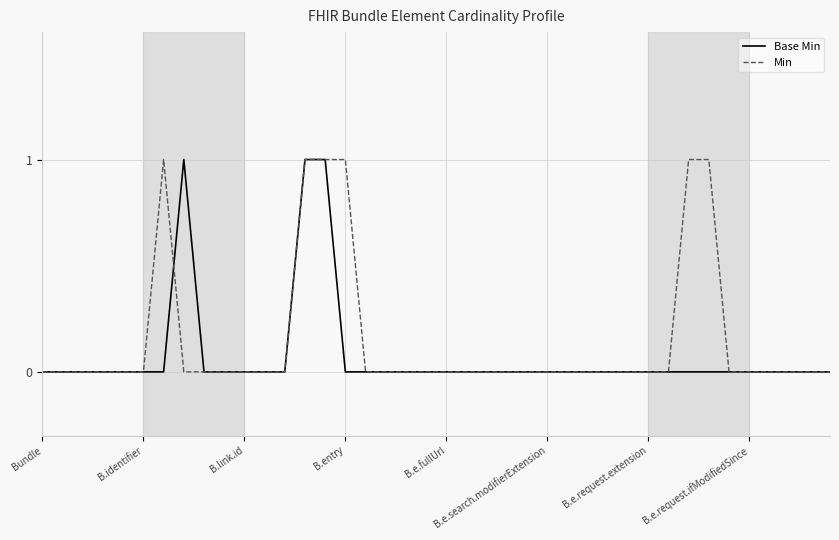

Does the chart display data point markers on the line(s)?

No